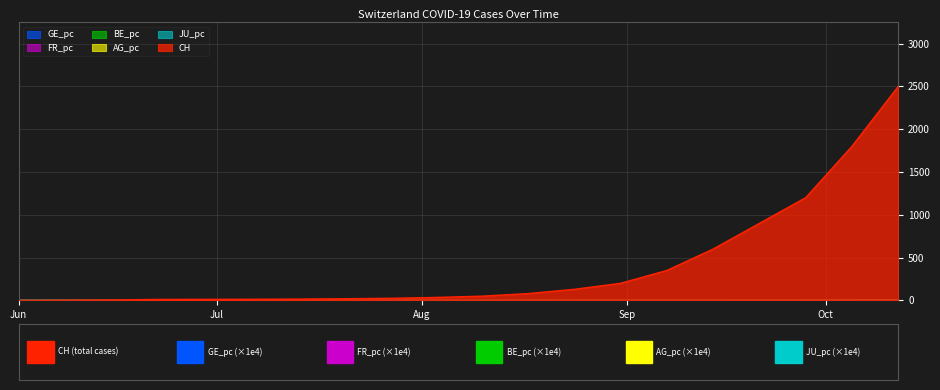

True or false: BE_pc and CH cross at least once.

False